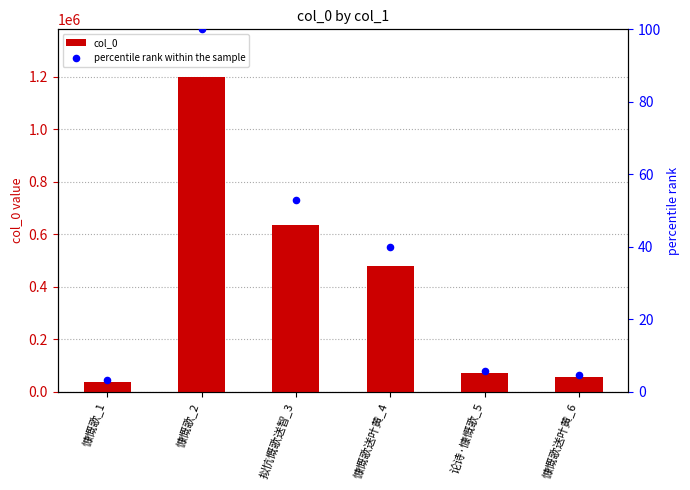

At which category is the sum across all series the highest?

慷慨歌_2